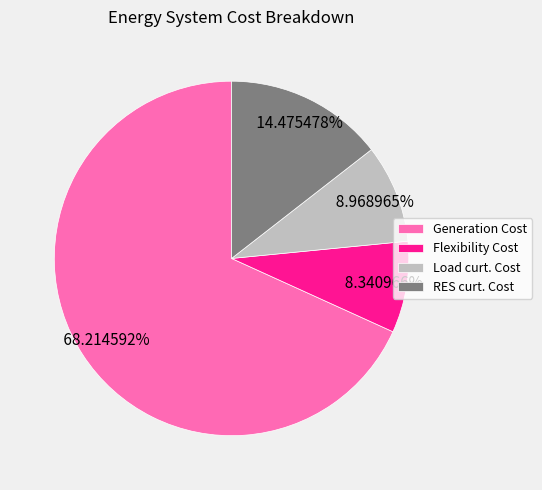

Which slice represents more than half of the pie?

Generation Cost